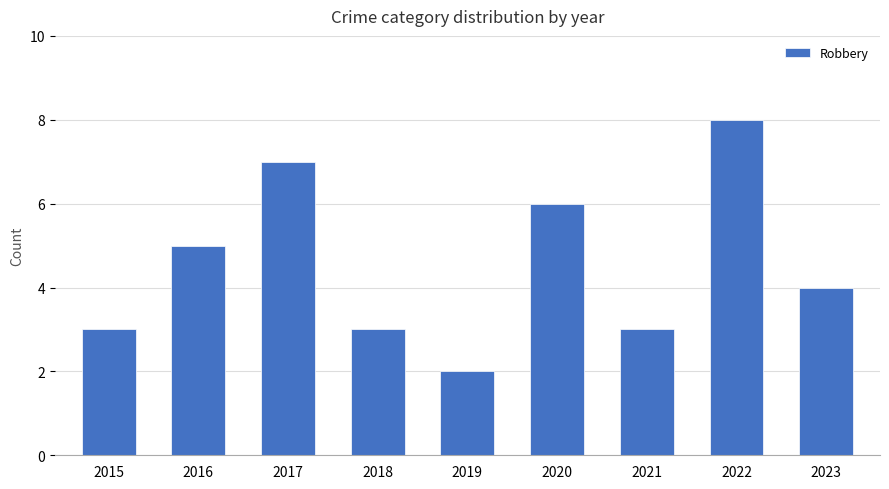

True or false: the data shows 3 at 2018.

True